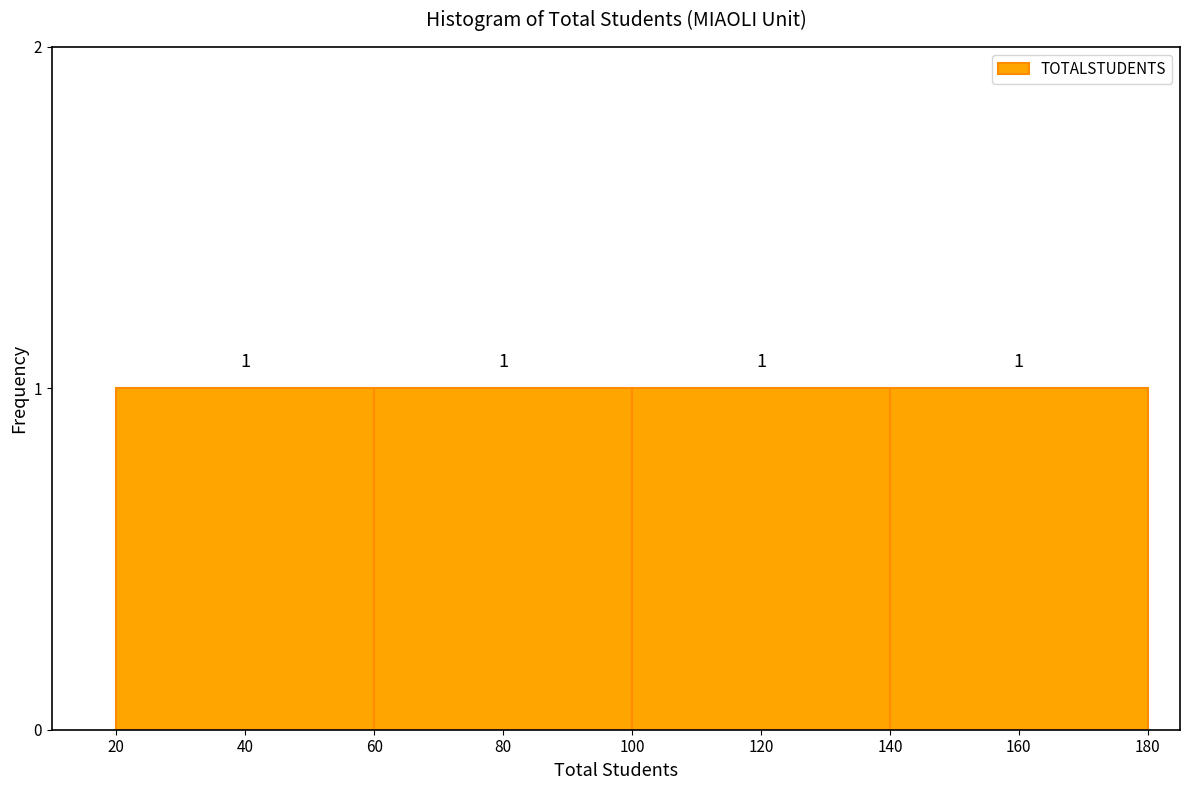

Reading left to right, transcribe this chart: for each bar, give the range it covers on the x-axis and its height.

20 to 60: 1
60 to 100: 1
100 to 140: 1
140 to 180: 1